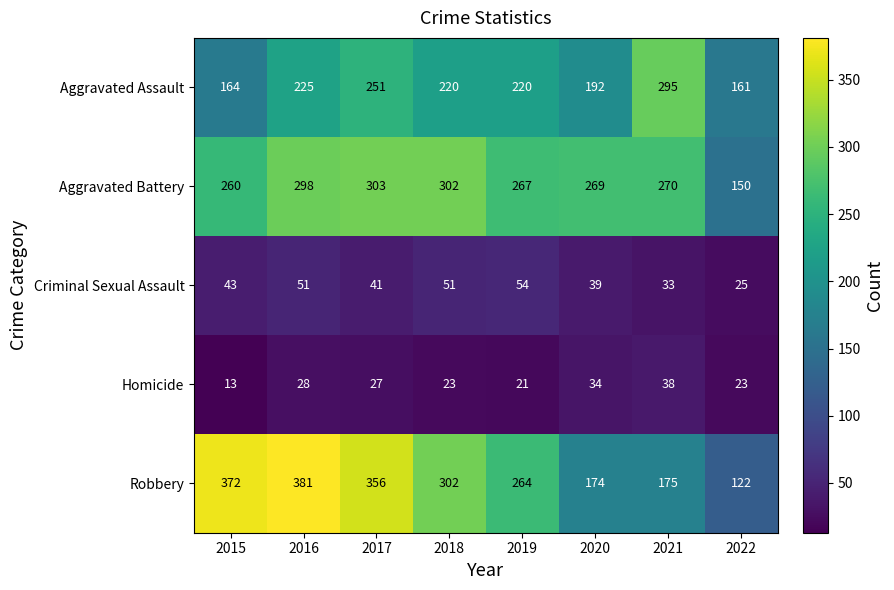

What is the smallest value displayed?

13